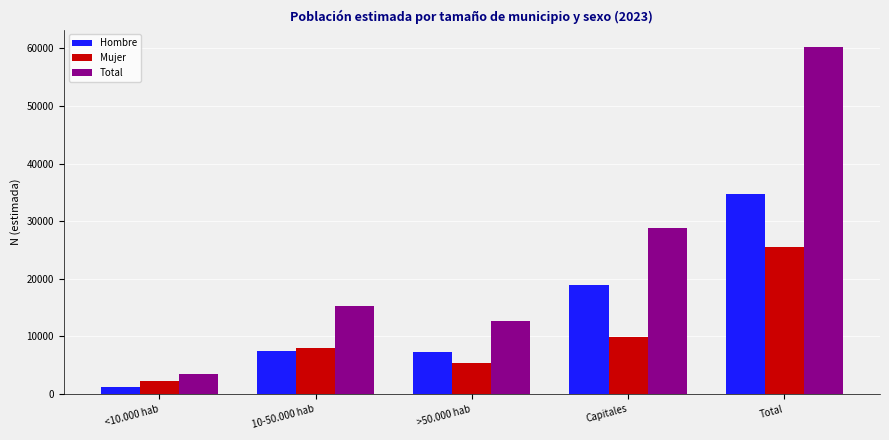

The value of Total at >50.000 hab is 12663. True or false?

True